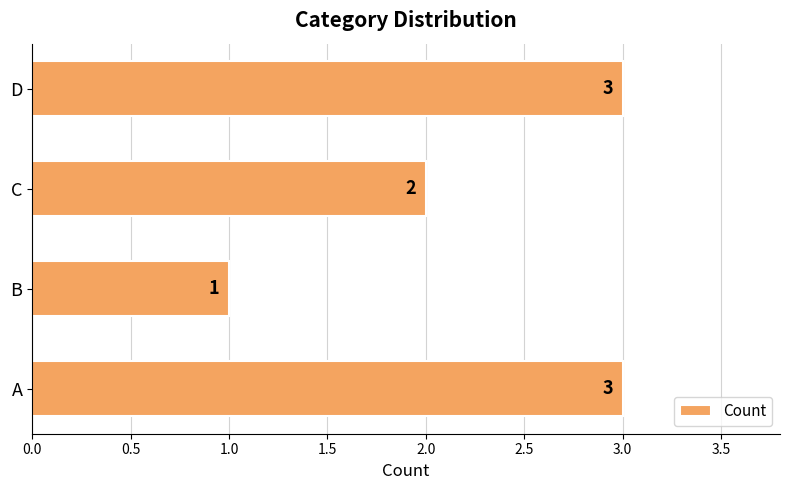

Is it true that the value at C is 1?

False